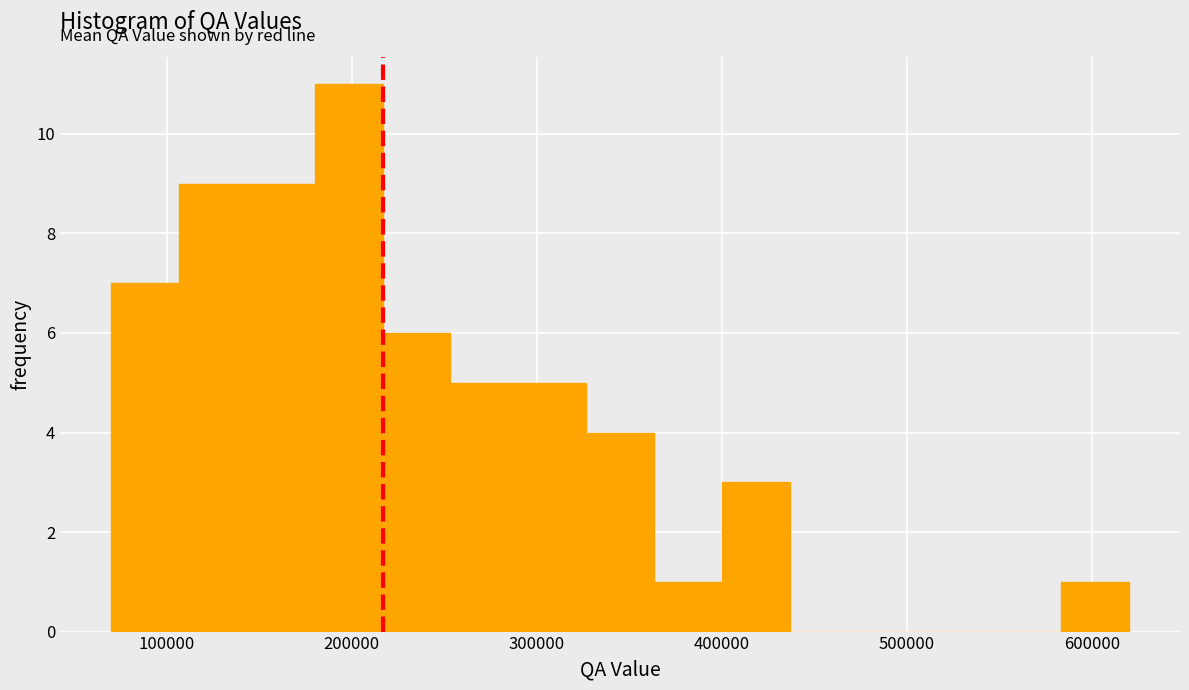

Around what value on the x-axis is the tallest bar? Give the approximate position of its centre, as read against the axis.

200000